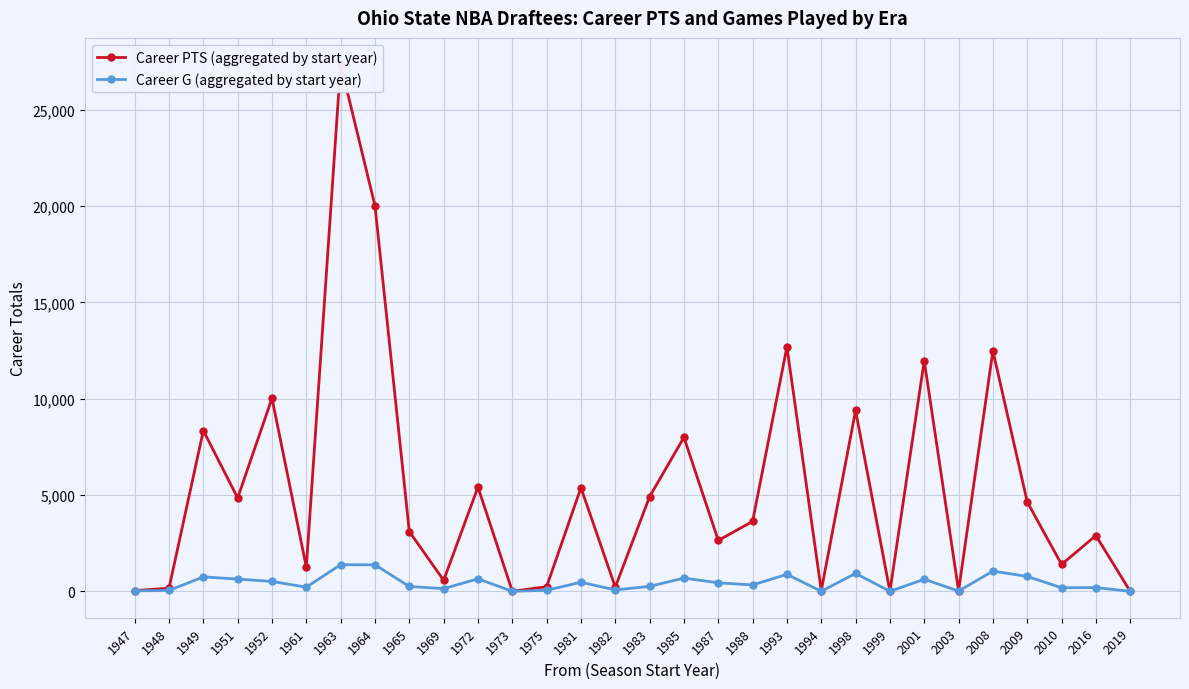

After their last crossing, which series has the higher values: Career PTS (aggregated by start year) or Career G (aggregated by start year)?

Career G (aggregated by start year)